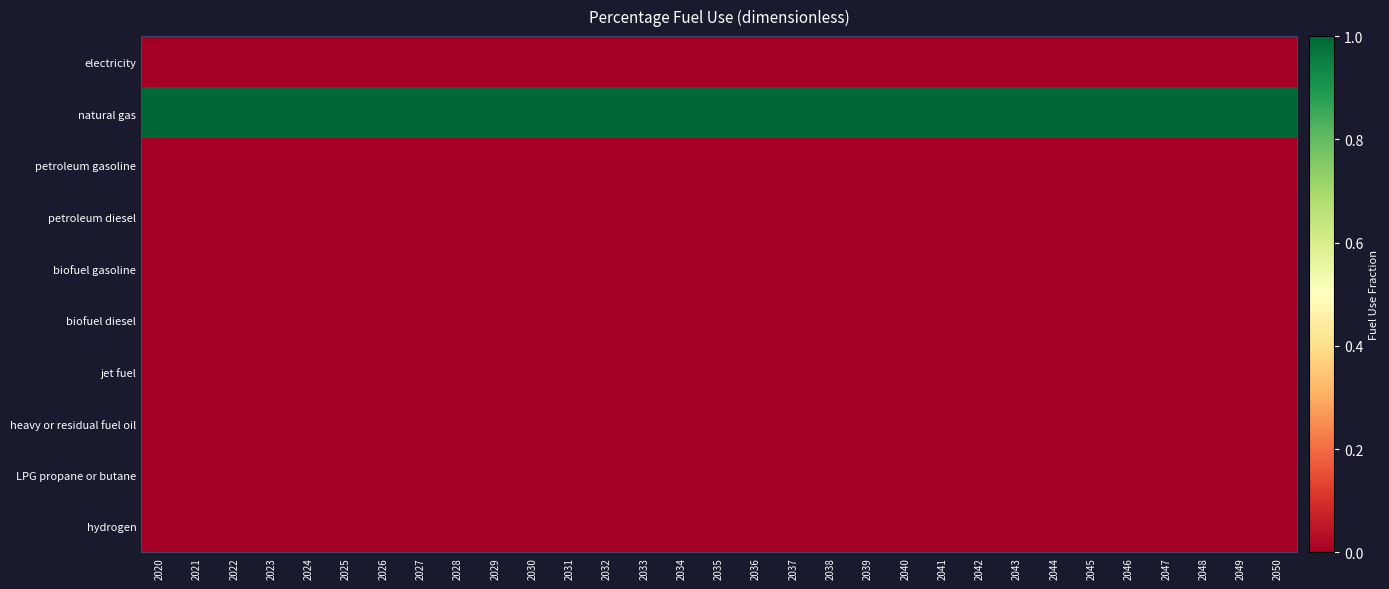

Reading left to right, list all the values displayed in this chart.

electricity: 2020=0	2021=0	2022=0	2023=0	2024=0	2025=0	2026=0	2027=0	2028=0	2029=0	2030=0	2031=0	2032=0	2033=0	2034=0	2035=0	2036=0	2037=0	2038=0	2039=0	2040=0	2041=0	2042=0	2043=0	2044=0	2045=0	2046=0	2047=0	2048=0	2049=0	2050=0
natural gas: 2020=1	2021=1	2022=1	2023=1	2024=1	2025=1	2026=1	2027=1	2028=1	2029=1	2030=1	2031=1	2032=1	2033=1	2034=1	2035=1	2036=1	2037=1	2038=1	2039=1	2040=1	2041=1	2042=1	2043=1	2044=1	2045=1	2046=1	2047=1	2048=1	2049=1	2050=1
petroleum gasoline: 2020=0	2021=0	2022=0	2023=0	2024=0	2025=0	2026=0	2027=0	2028=0	2029=0	2030=0	2031=0	2032=0	2033=0	2034=0	2035=0	2036=0	2037=0	2038=0	2039=0	2040=0	2041=0	2042=0	2043=0	2044=0	2045=0	2046=0	2047=0	2048=0	2049=0	2050=0
petroleum diesel: 2020=0	2021=0	2022=0	2023=0	2024=0	2025=0	2026=0	2027=0	2028=0	2029=0	2030=0	2031=0	2032=0	2033=0	2034=0	2035=0	2036=0	2037=0	2038=0	2039=0	2040=0	2041=0	2042=0	2043=0	2044=0	2045=0	2046=0	2047=0	2048=0	2049=0	2050=0
biofuel gasoline: 2020=0	2021=0	2022=0	2023=0	2024=0	2025=0	2026=0	2027=0	2028=0	2029=0	2030=0	2031=0	2032=0	2033=0	2034=0	2035=0	2036=0	2037=0	2038=0	2039=0	2040=0	2041=0	2042=0	2043=0	2044=0	2045=0	2046=0	2047=0	2048=0	2049=0	2050=0
biofuel diesel: 2020=0	2021=0	2022=0	2023=0	2024=0	2025=0	2026=0	2027=0	2028=0	2029=0	2030=0	2031=0	2032=0	2033=0	2034=0	2035=0	2036=0	2037=0	2038=0	2039=0	2040=0	2041=0	2042=0	2043=0	2044=0	2045=0	2046=0	2047=0	2048=0	2049=0	2050=0
jet fuel: 2020=0	2021=0	2022=0	2023=0	2024=0	2025=0	2026=0	2027=0	2028=0	2029=0	2030=0	2031=0	2032=0	2033=0	2034=0	2035=0	2036=0	2037=0	2038=0	2039=0	2040=0	2041=0	2042=0	2043=0	2044=0	2045=0	2046=0	2047=0	2048=0	2049=0	2050=0
heavy or residual fuel oil: 2020=0	2021=0	2022=0	2023=0	2024=0	2025=0	2026=0	2027=0	2028=0	2029=0	2030=0	2031=0	2032=0	2033=0	2034=0	2035=0	2036=0	2037=0	2038=0	2039=0	2040=0	2041=0	2042=0	2043=0	2044=0	2045=0	2046=0	2047=0	2048=0	2049=0	2050=0
LPG propane or butane: 2020=0	2021=0	2022=0	2023=0	2024=0	2025=0	2026=0	2027=0	2028=0	2029=0	2030=0	2031=0	2032=0	2033=0	2034=0	2035=0	2036=0	2037=0	2038=0	2039=0	2040=0	2041=0	2042=0	2043=0	2044=0	2045=0	2046=0	2047=0	2048=0	2049=0	2050=0
hydrogen: 2020=0	2021=0	2022=0	2023=0	2024=0	2025=0	2026=0	2027=0	2028=0	2029=0	2030=0	2031=0	2032=0	2033=0	2034=0	2035=0	2036=0	2037=0	2038=0	2039=0	2040=0	2041=0	2042=0	2043=0	2044=0	2045=0	2046=0	2047=0	2048=0	2049=0	2050=0